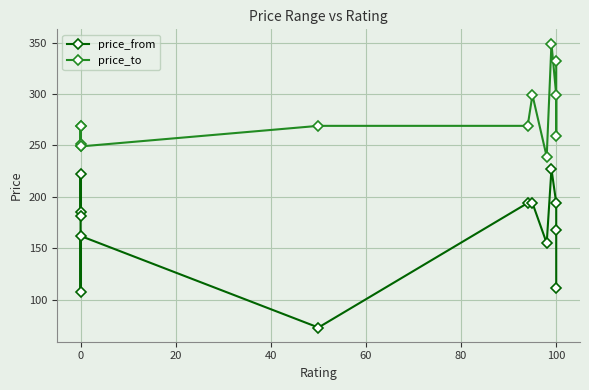

Reading left to right, extract all data points from this chart.

price_from: 185	181	222	108	162	73	194	194	155	227	194	168	111
price_to: 249	251	269	269	249	269	269	299	239	349	299	259	332